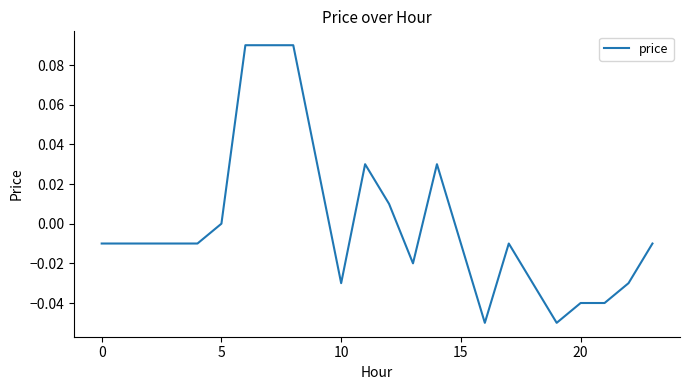

Reading left to right, extract all data points from this chart.

-0.0	-0.0	-0.0	-0.0	-0.0	0.0	0.1	0.1	0.1	0.0	-0.0	0.0	0.0	-0.0	0.0	-0.0	-0.1	-0.0	-0.0	-0.1	-0.0	-0.0	-0.0	-0.0